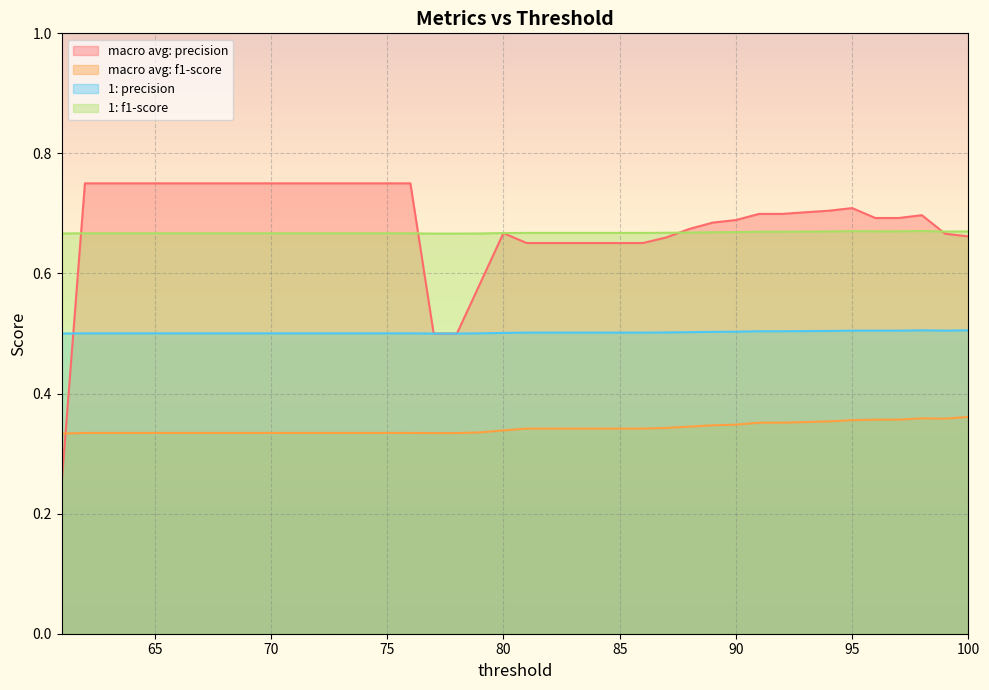

What is the approximate value of 1: precision at 67?

0.5